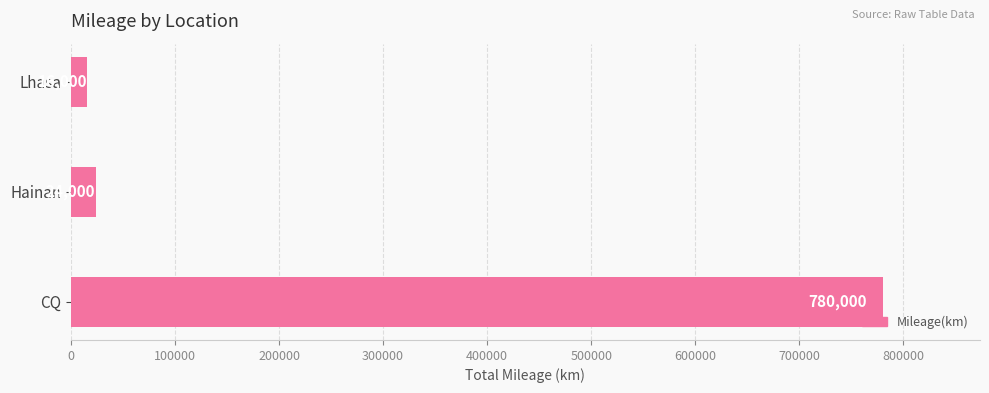

Reading bottom to top, what are all the values shown in this chart?

CQ=780000	Hainan=24000	Lhasa=16000